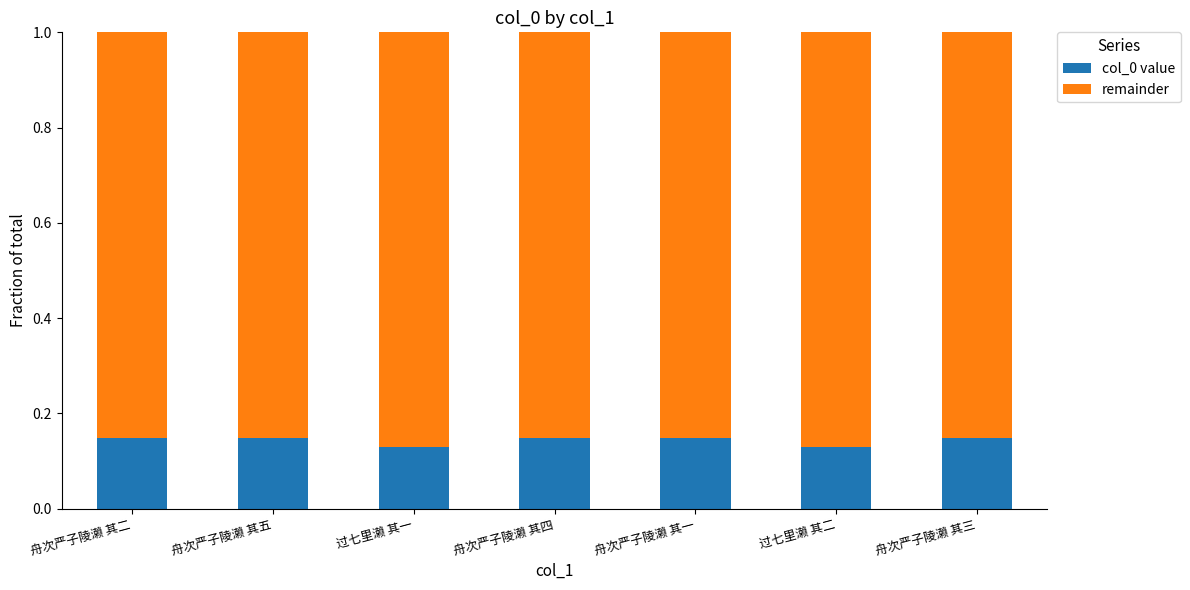

What is the sum of the col_0 value values at 舟次严子陵濑 其四 and 舟次严子陵濑 其二?

0.3